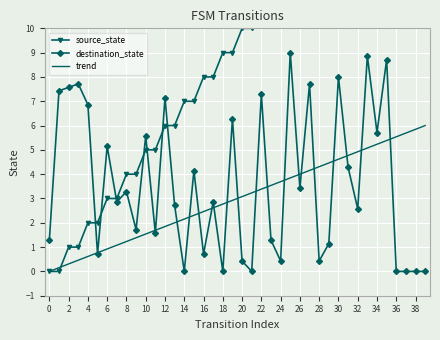

Which series has the largest range (max minus min)?

source_state